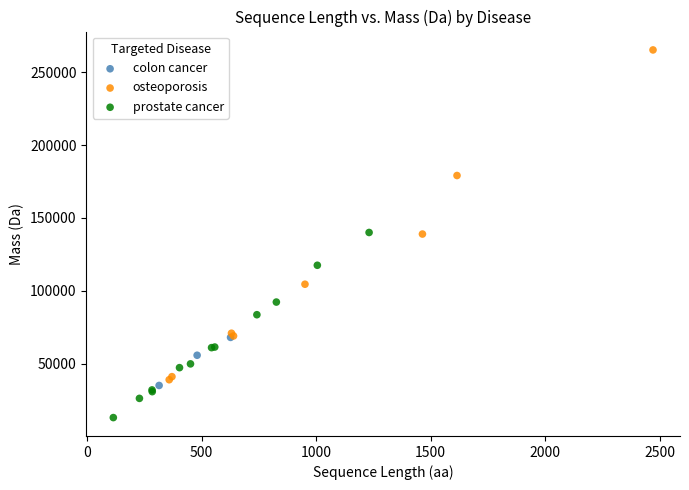

Which series contains the lowest Y value?

prostate cancer